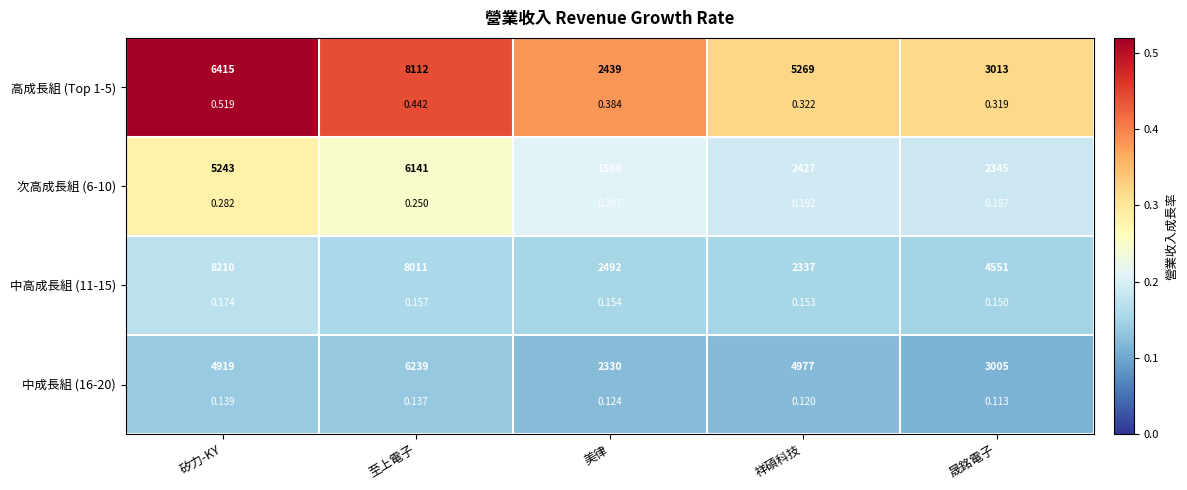

Which series has the widest spread of values?

高成長組 (Top 1-5)